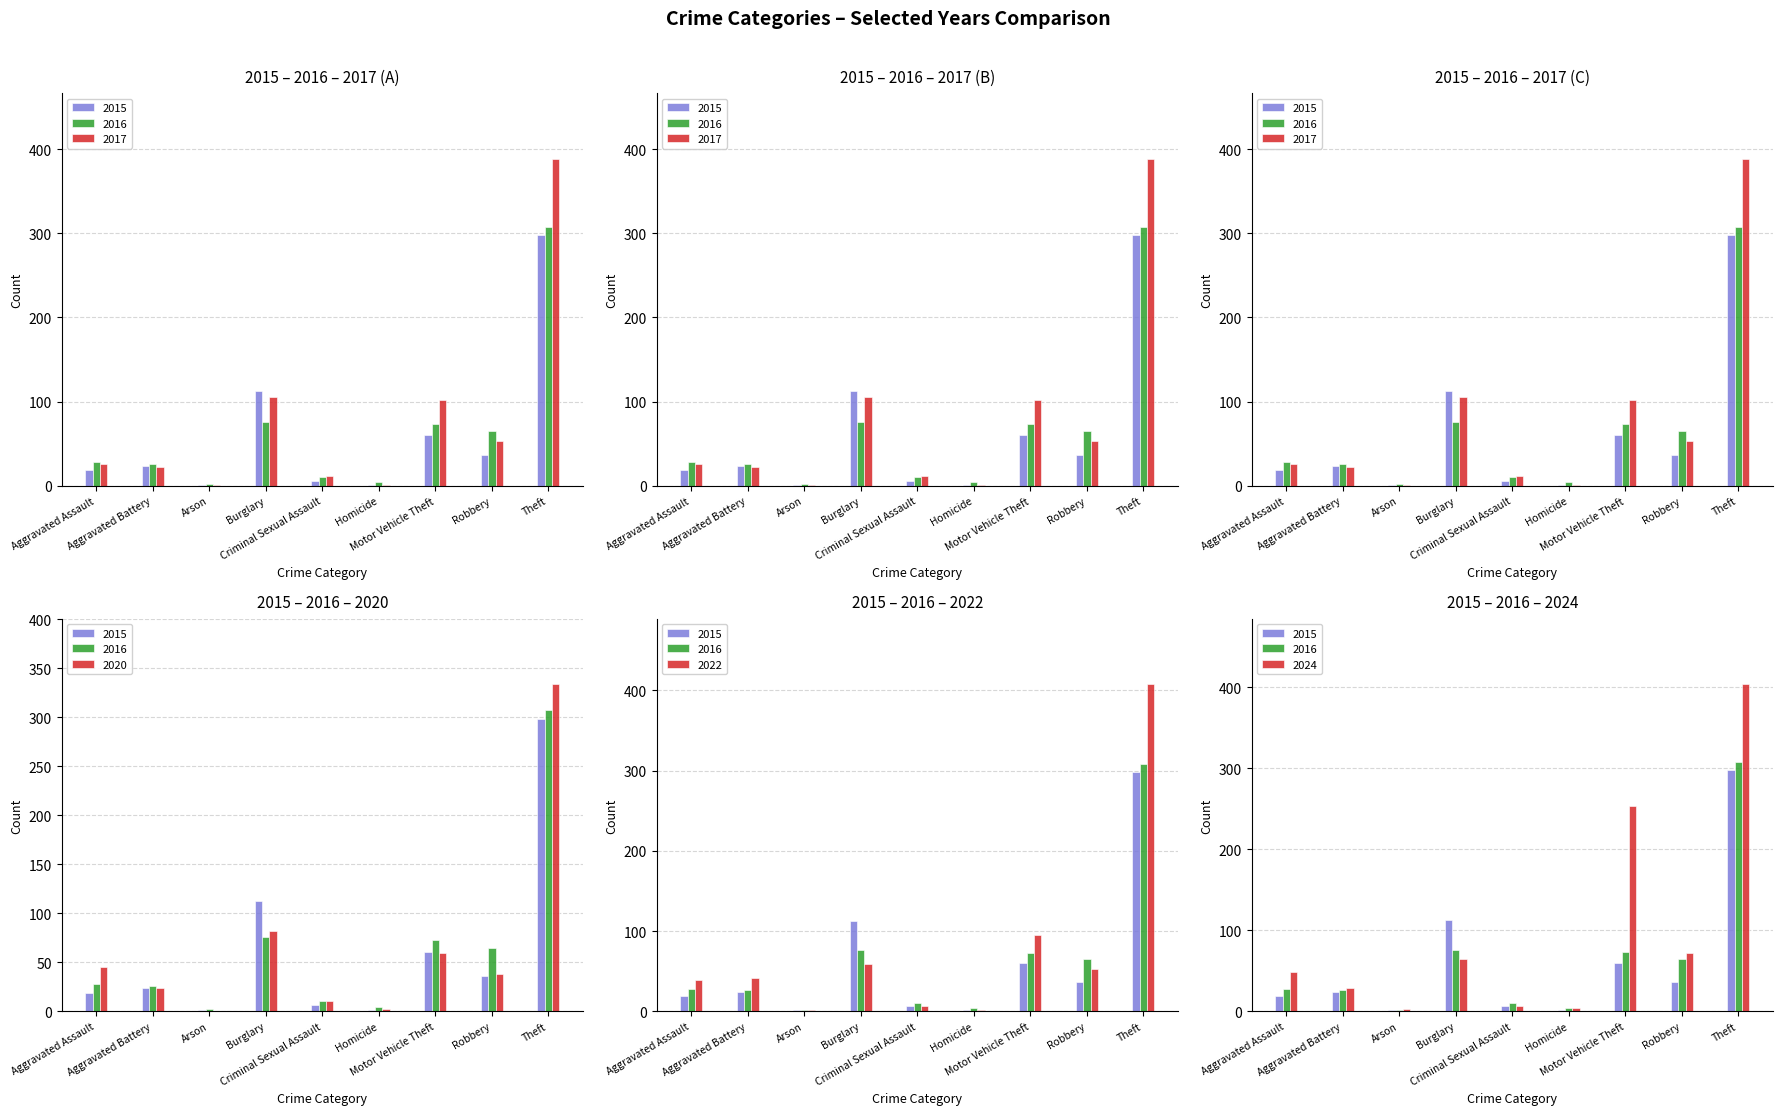

What is the value of the 2015 bar at the 3rd from the left?

1